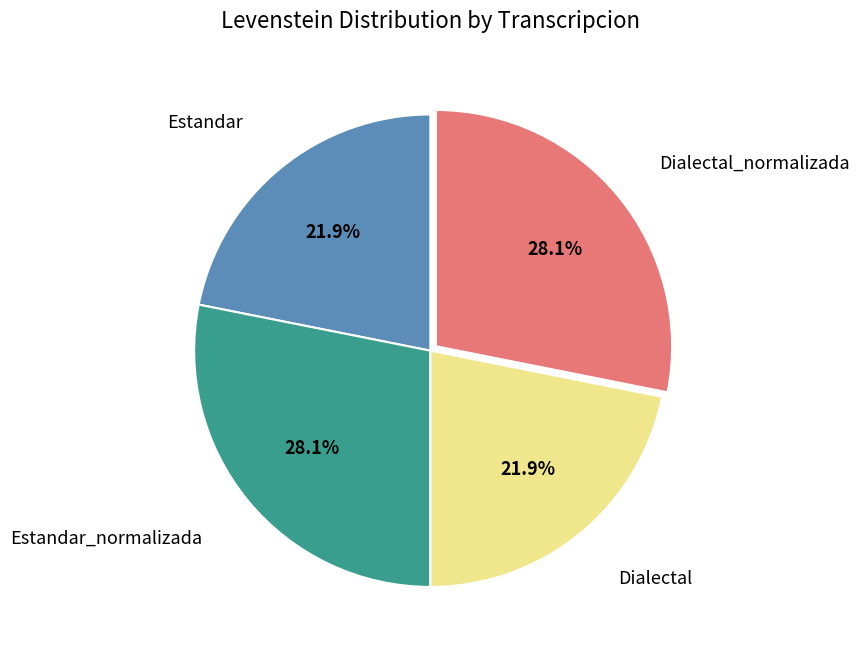

Does any single category account for the majority?

No